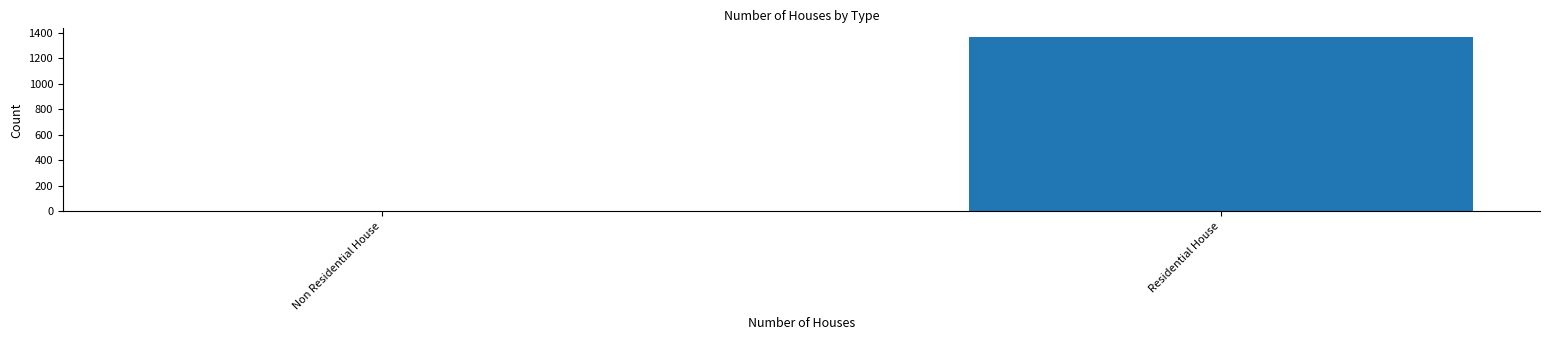

How many data points does each series have?

2